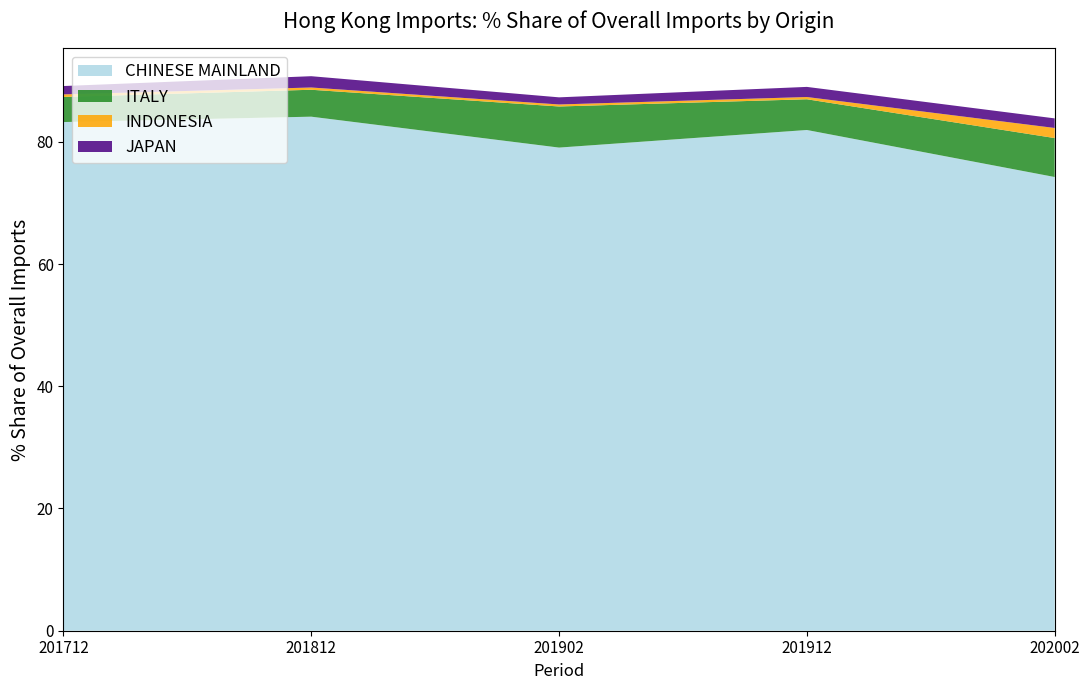

True or false: CHINESE MAINLAND has a value of 132.4 at 201712.

False